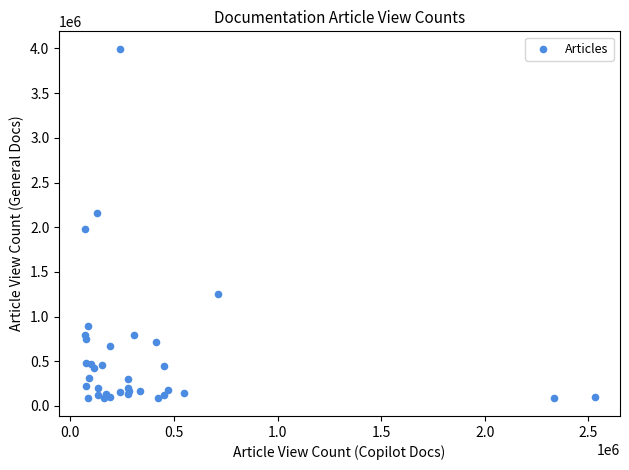

What Y value in the scatter plot is closest to 2039579?

1975146